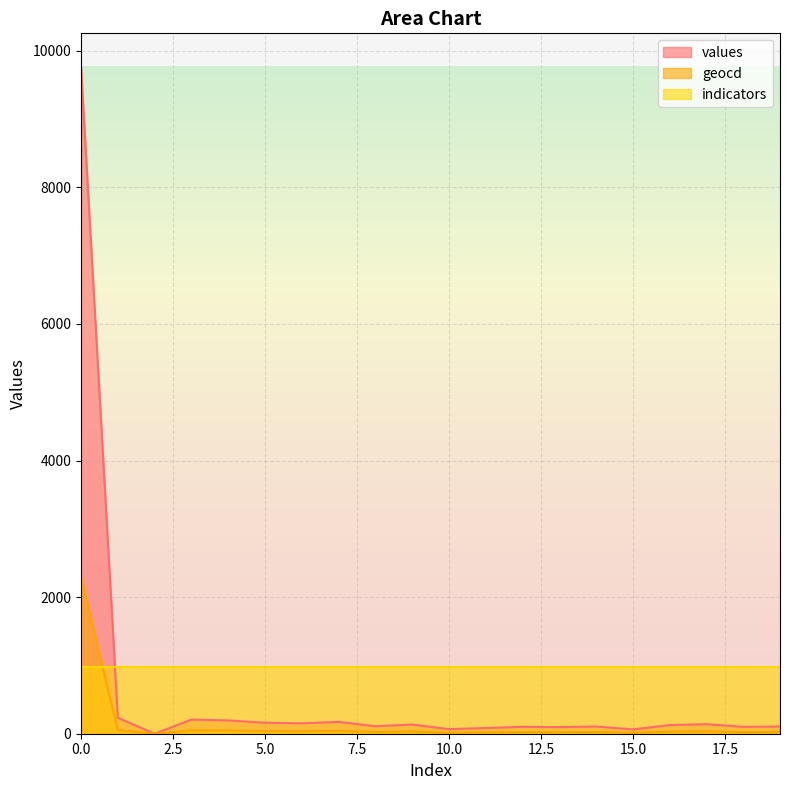

What is the sum of the geocd values at 1 and 3?

104